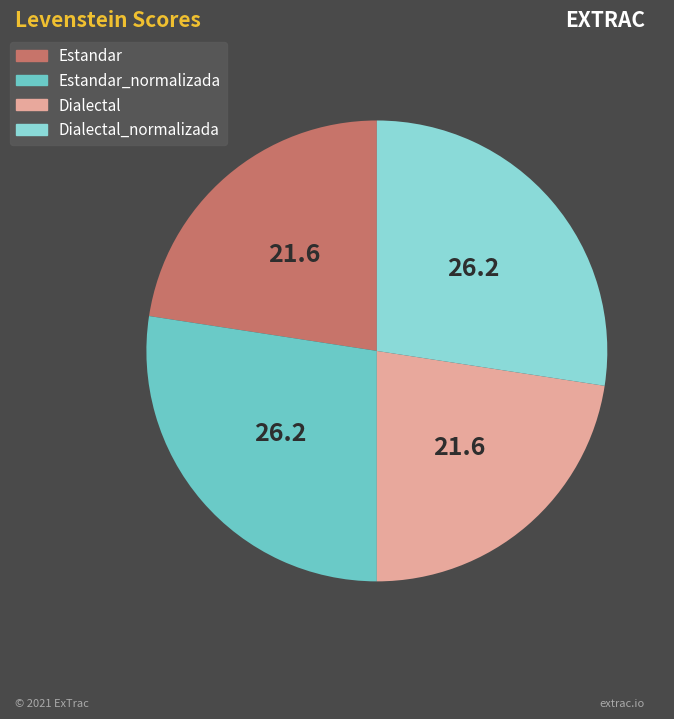

What is the change in value from Estandar to Dialectal_normalizada?

+4.6